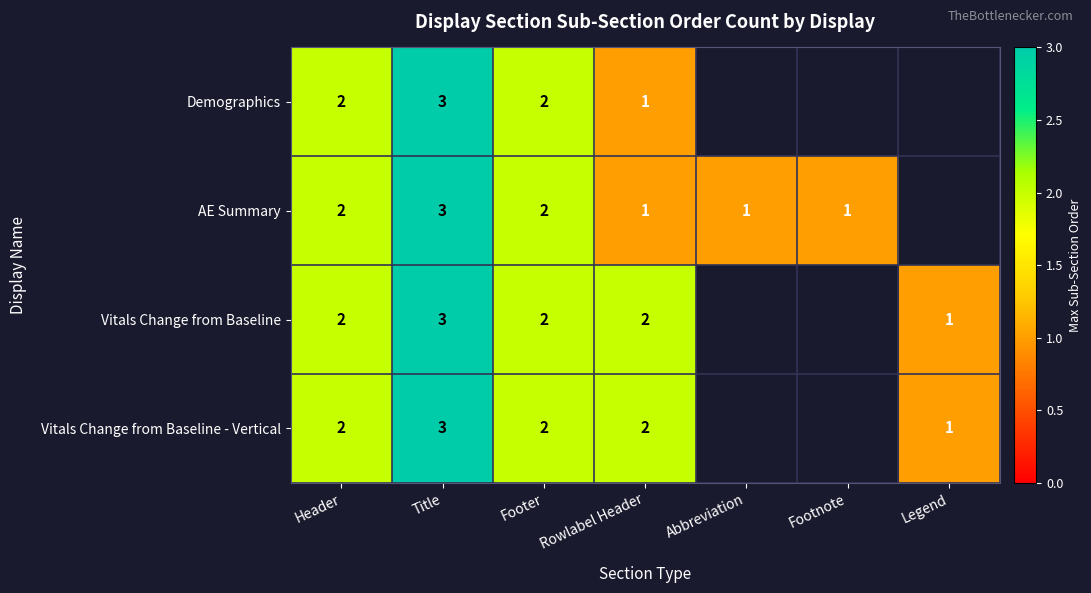

Count the number of categories in the chart.

7